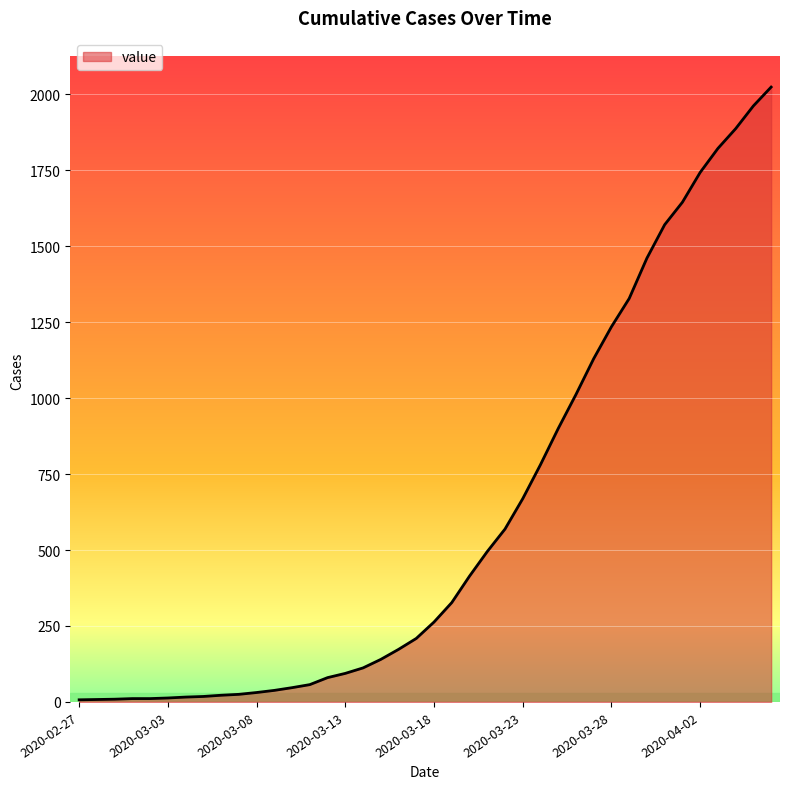

What is the difference between the maximum and minimum values?

2017